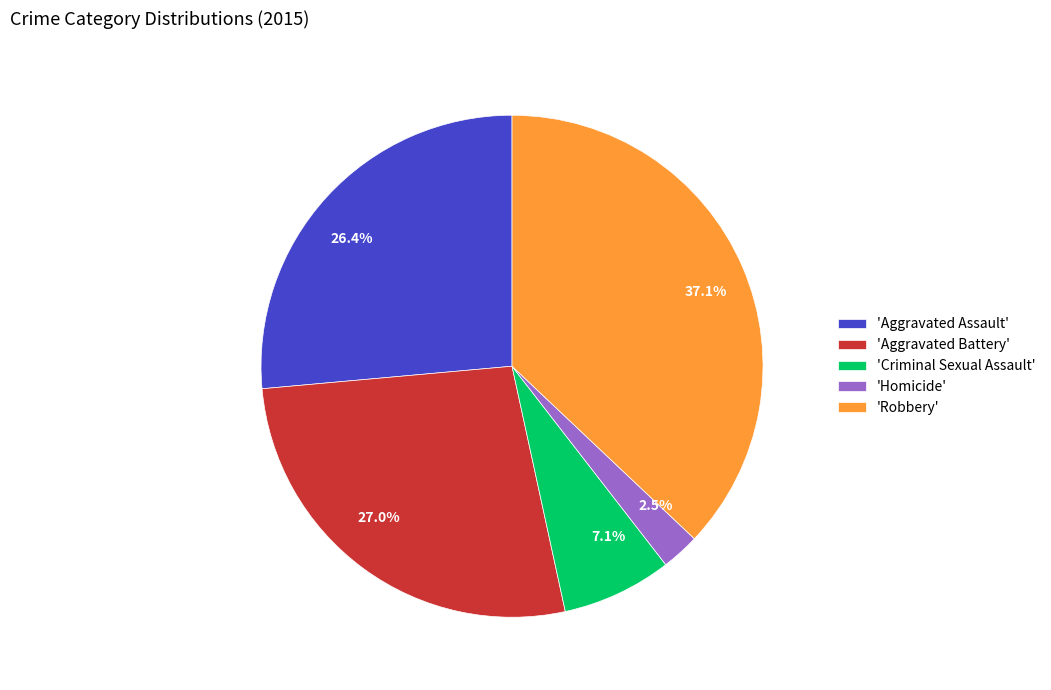

What portion of the pie excludes 37.1%?

62.9%